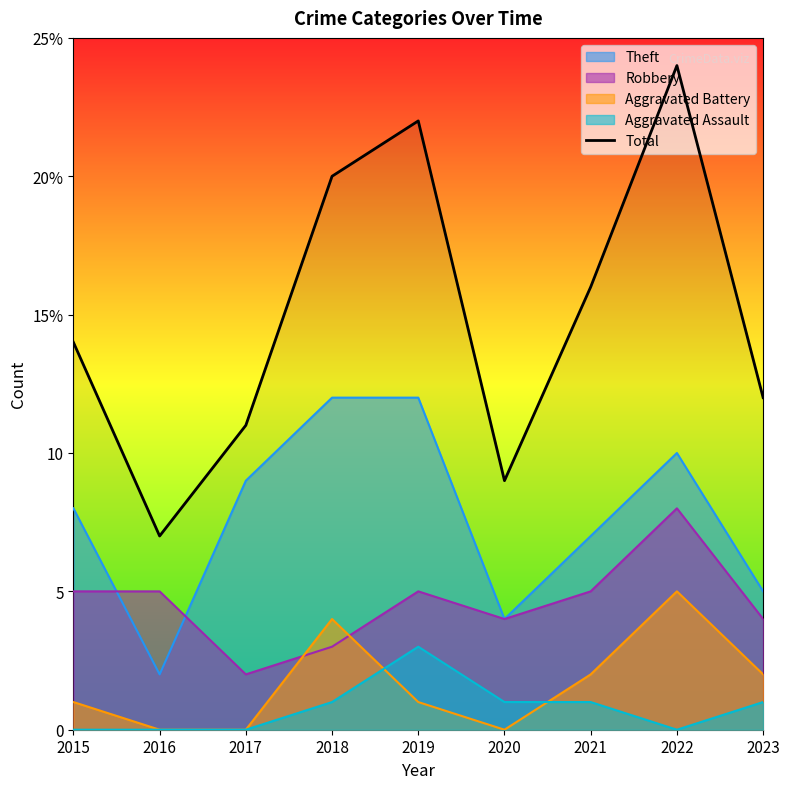

Reading left to right, what are all the values shown in this chart?

2015=14	2016=7	2017=11	2018=20	2019=22	2020=9	2021=16	2022=24	2023=12